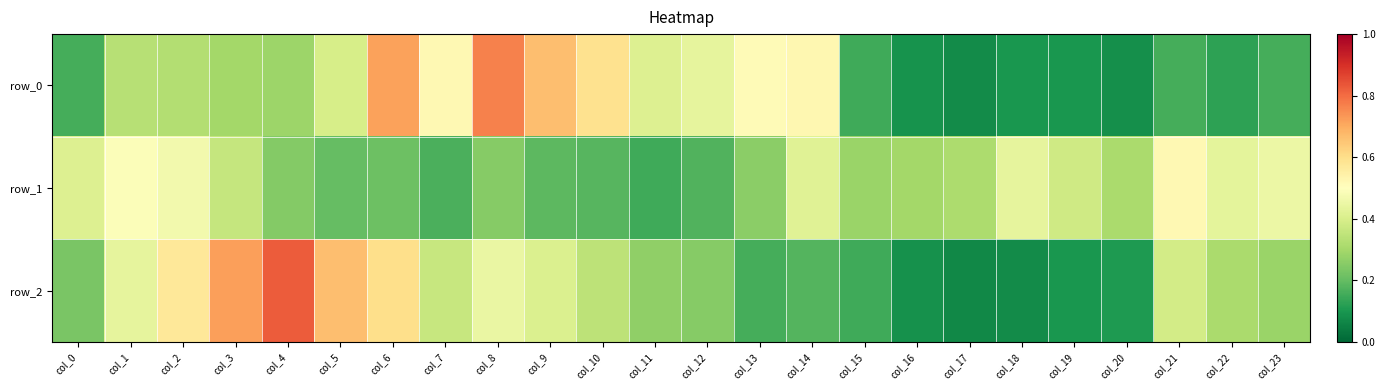

What is the minimum value for row_0?

0.1